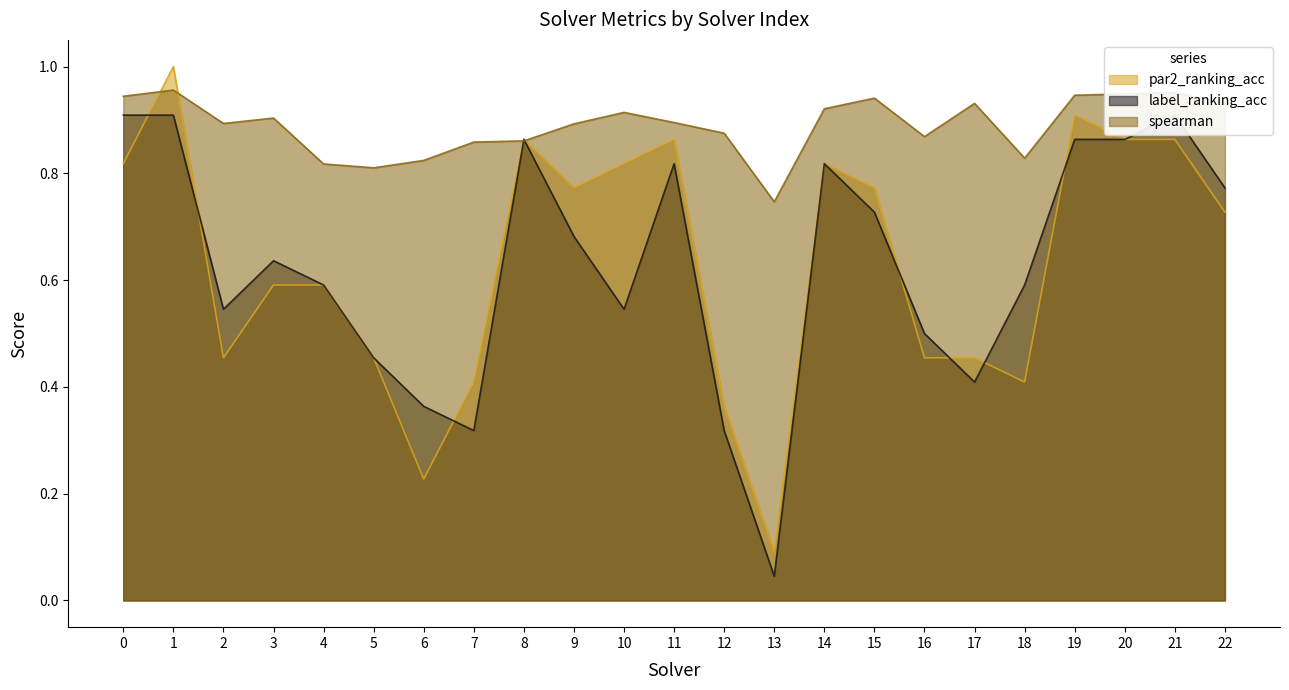

In par2_ranking_acc, how many points are lower than both neighbors (excluding endpoints)?

5